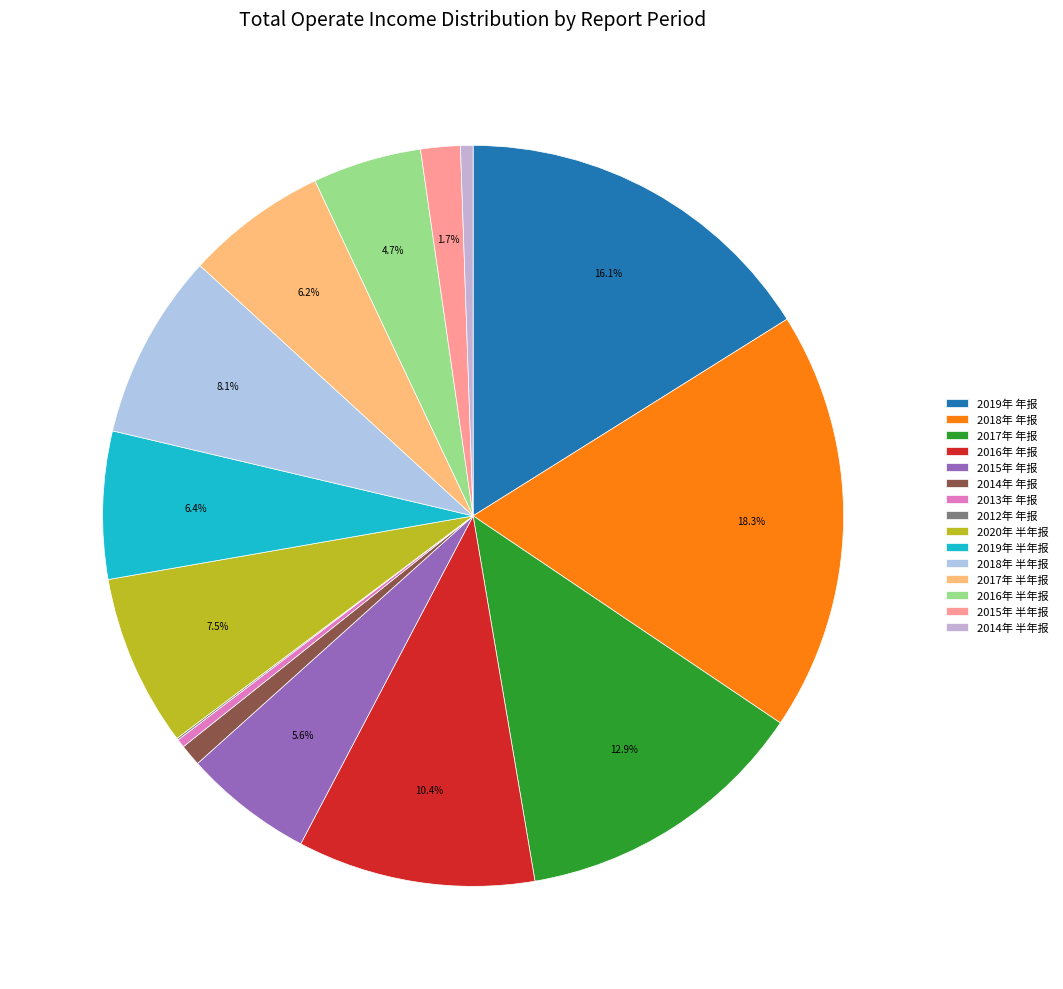

The 2016年 半年报 slice represents 1% of the pie. True or false?

False